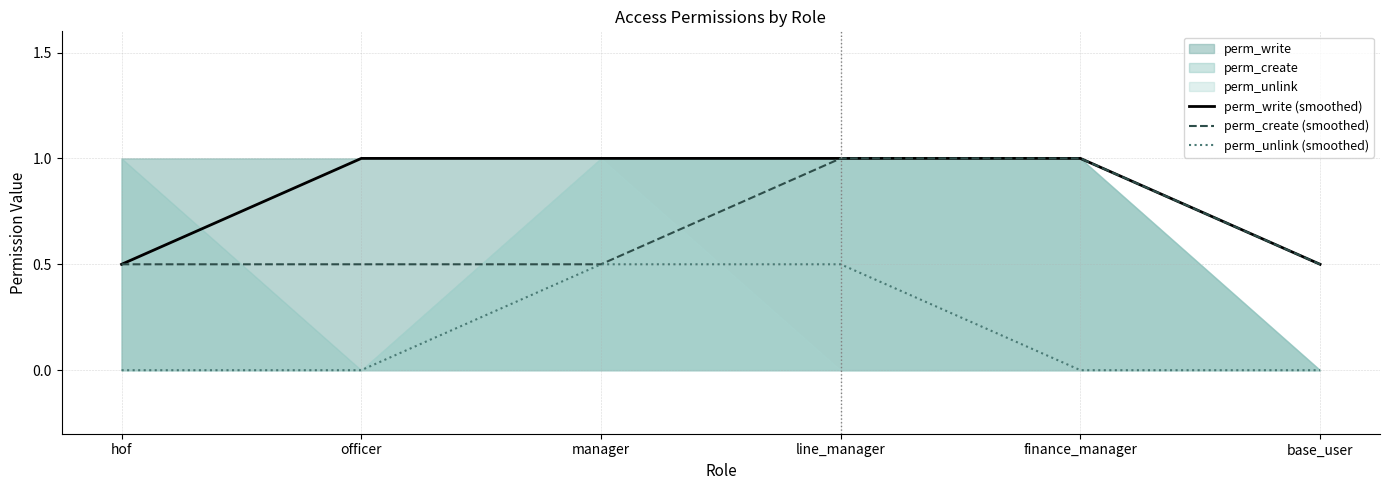

Which series changed the most between hof and manager?

perm_write (smoothed)